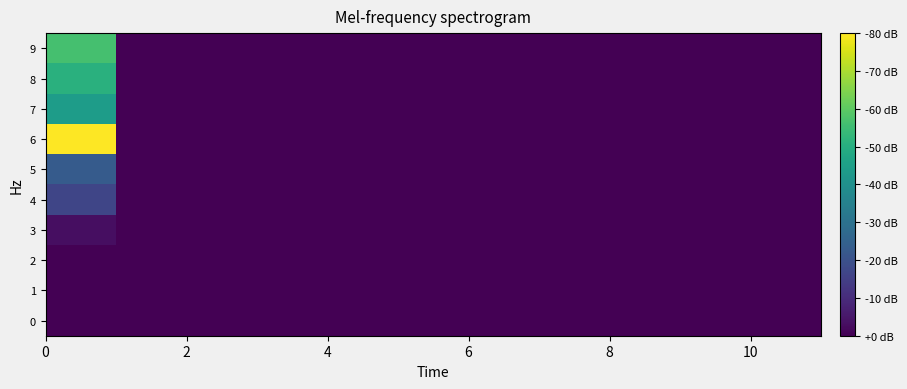

Rank the series by their maximum value, from lowest to highest.

2, 1, 0, 3, 4, 5, 7, 8, 9, 6